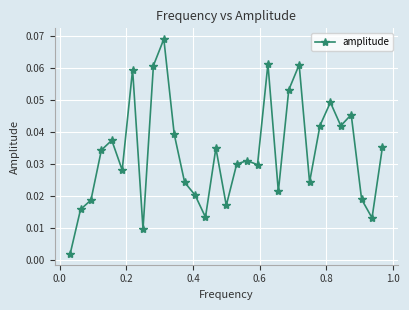

True or false: there are more than 0 points higher than both neighbors.

True